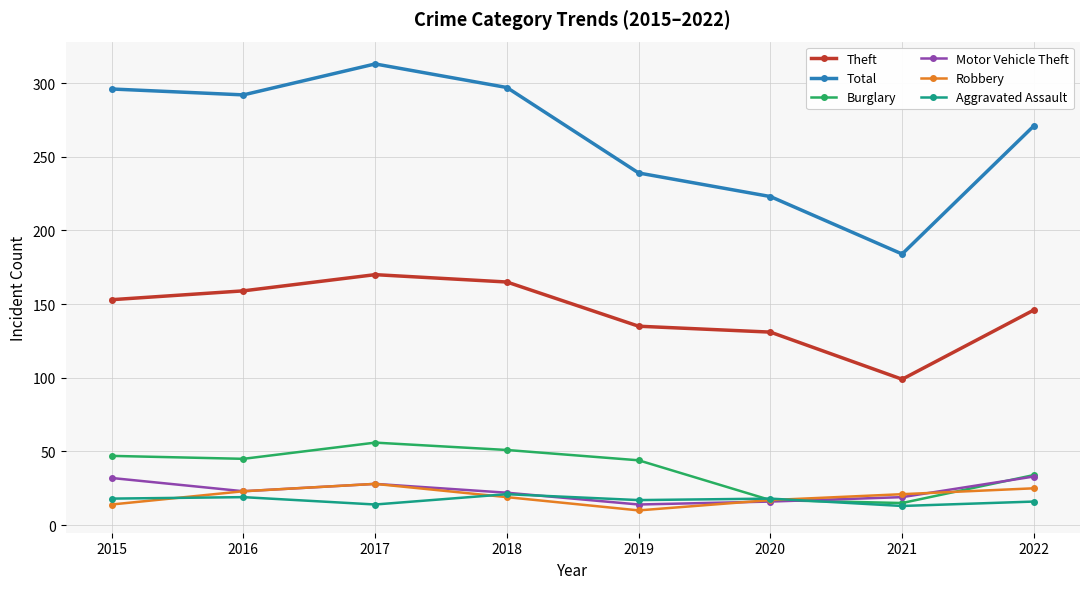

How many values in the Burglary series are below 45?

4